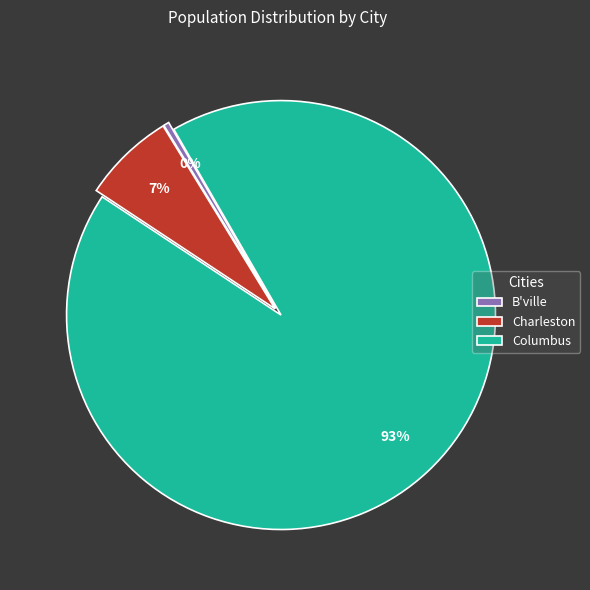

How many segments does this pie chart have?

3